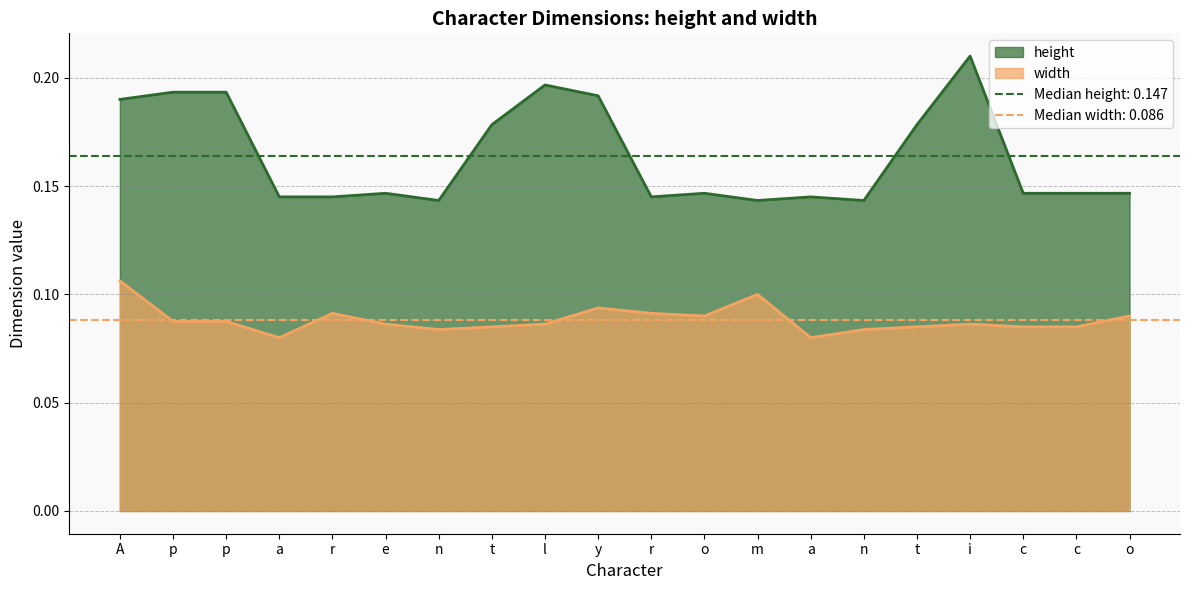

At how many categories does at least one series exceed 0?

20